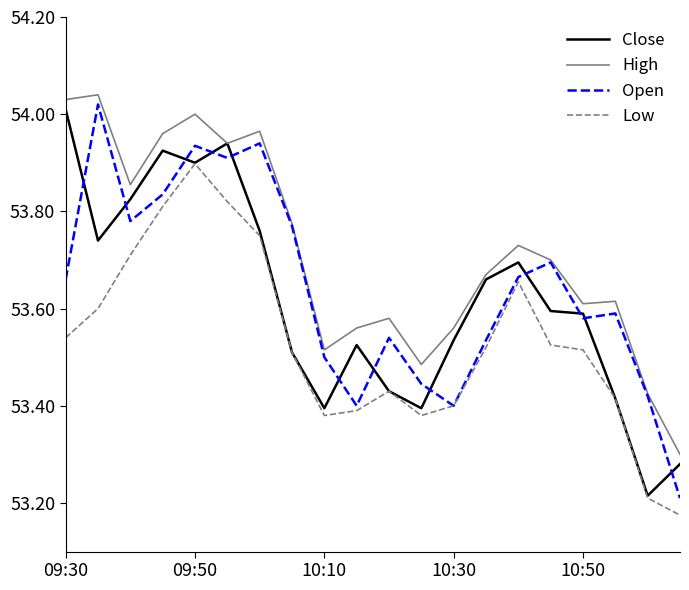

Which series has the widest spread of values?

Open